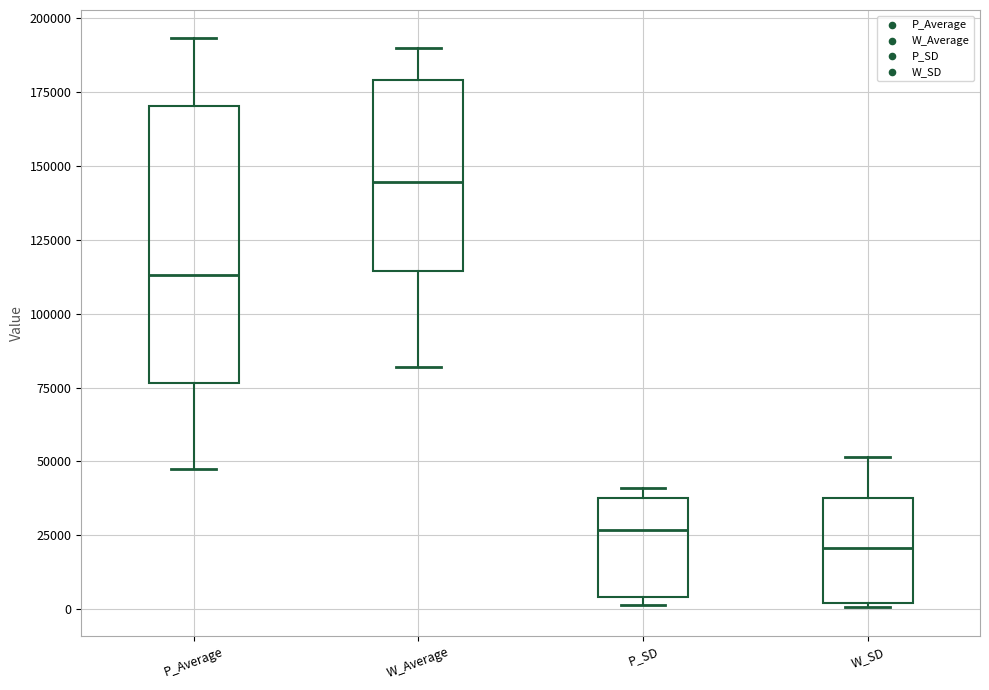

Reading left to right, read every box against the y-axis: the position of its median line, the range the box covers, and the ends of its whiskers. The values are not printed on the chart, so give them approximately, as read against the axis.

P_Average: median 115000, box 75000 to 170000, whiskers 45000 to 195000
W_Average: median 145000, box 115000 to 180000, whiskers 80000 to 190000
P_SD: median 25000, box 5000 to 40000, whiskers 0 to 40000 (just above the box's upper edge)
W_SD: median 20000, box 0 to 40000, whiskers 0 to 50000